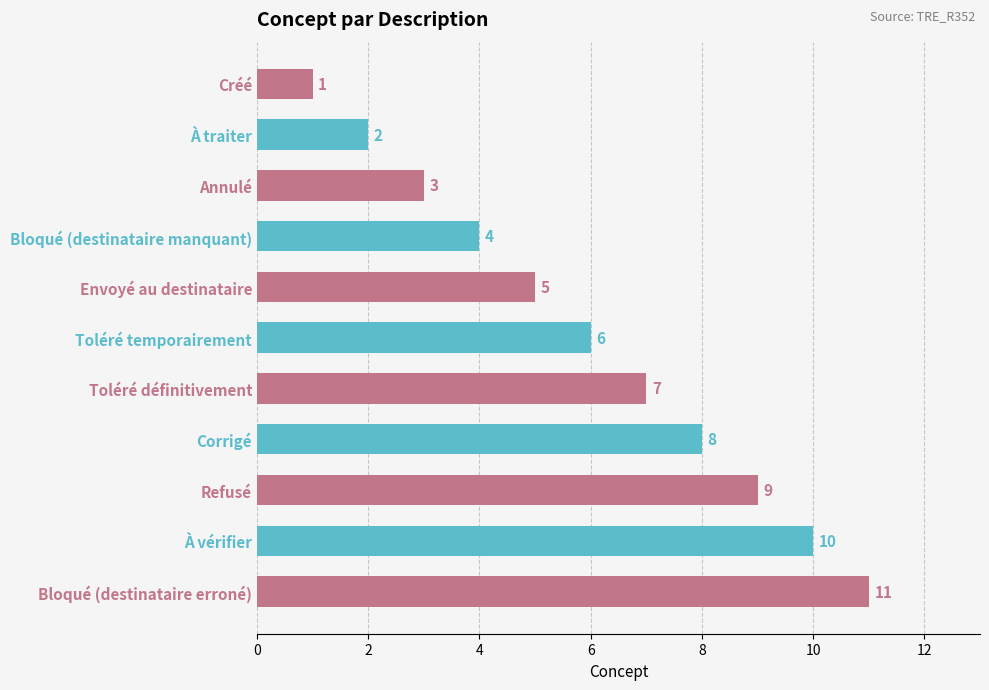

Count the number of categories in the chart.

11